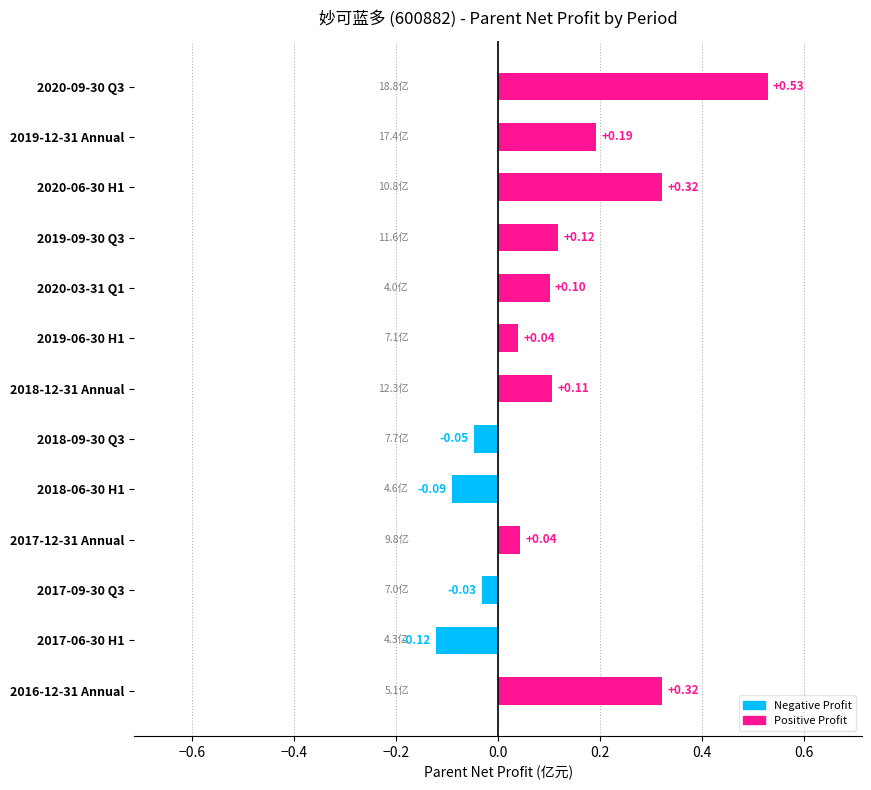

Which has a higher value, 2019-06-30 H1 or 2017-06-30 H1?

2019-06-30 H1